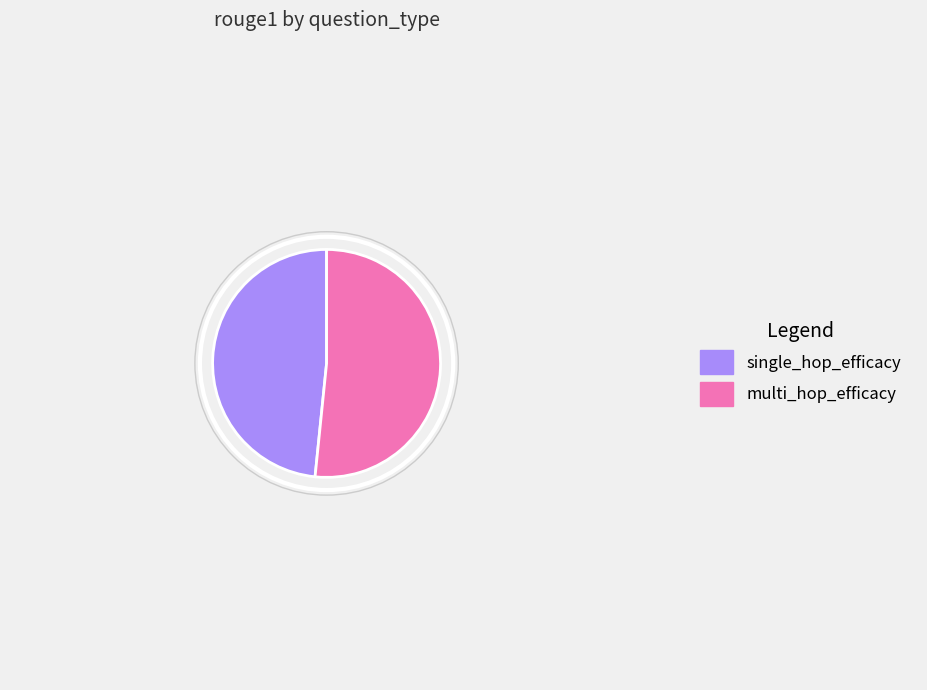

Between single_hop_efficacy and multi_hop_efficacy, which is larger?

multi_hop_efficacy